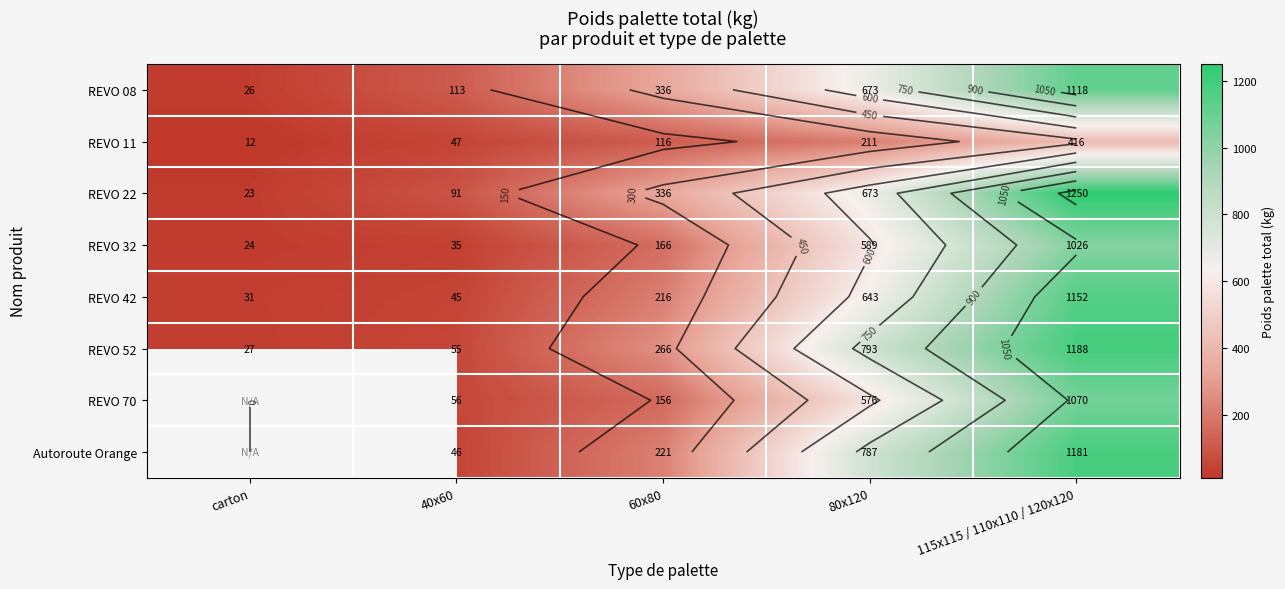

What is the difference between the Autoroute Orange values at 40x60 and 60x80?

174.6